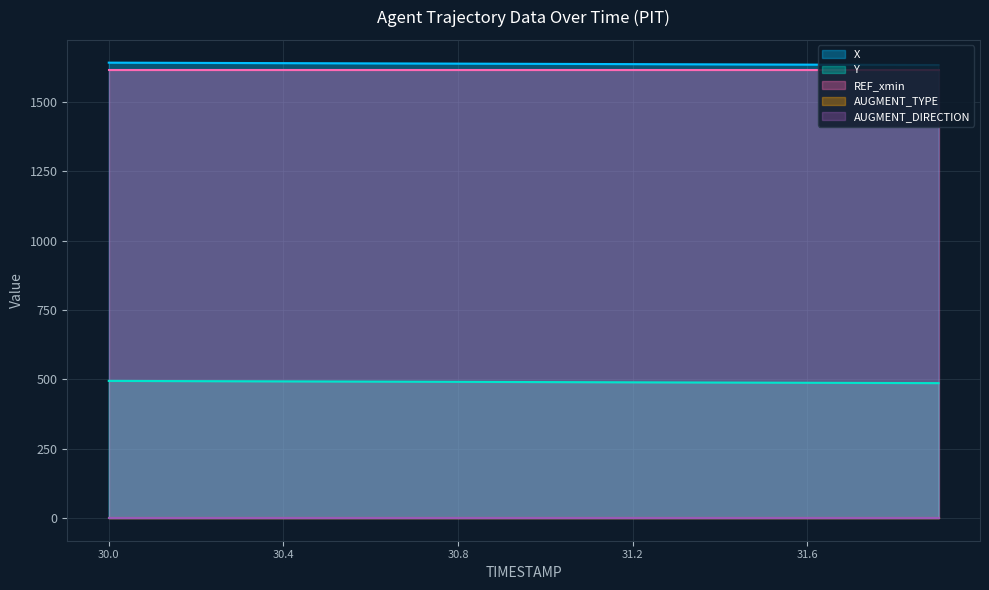

At which label does Y reach its minimum?

31.9